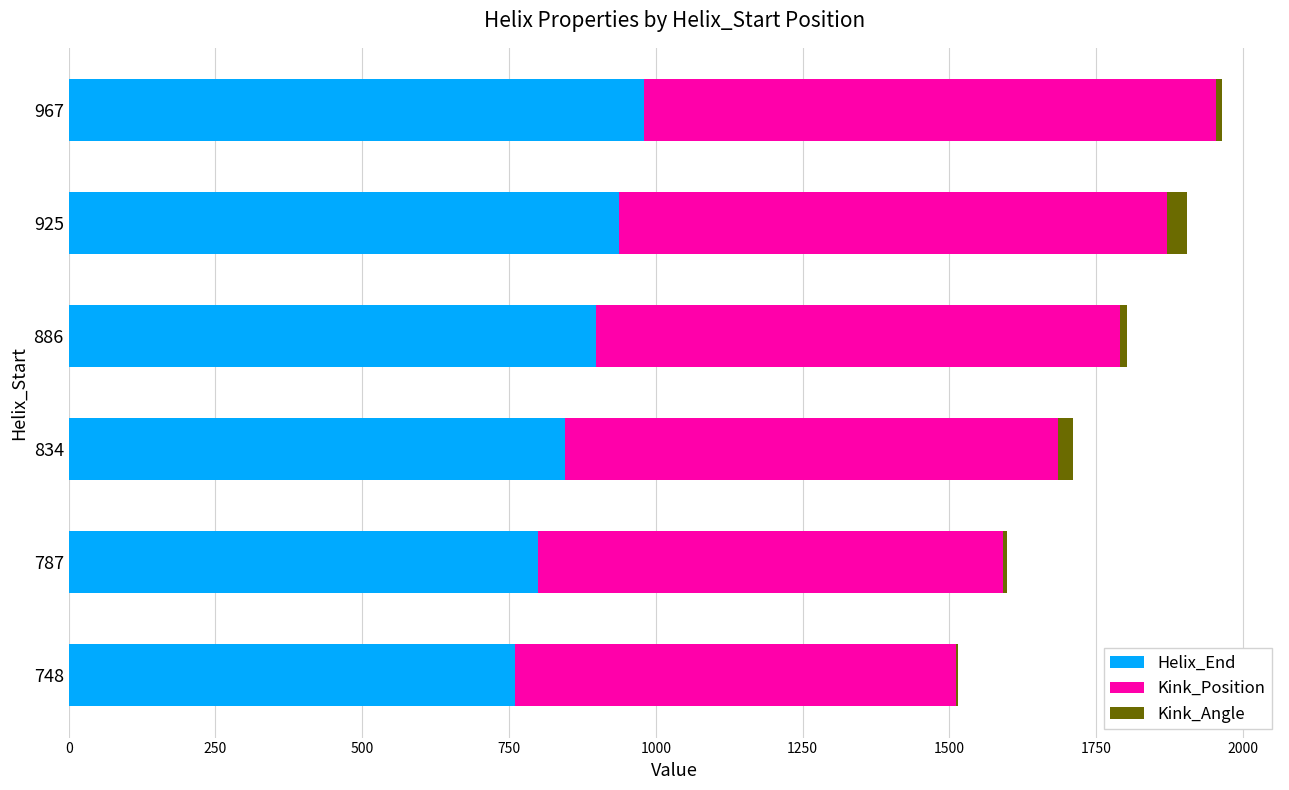

What is the highest value of the Helix_End series?

980.0